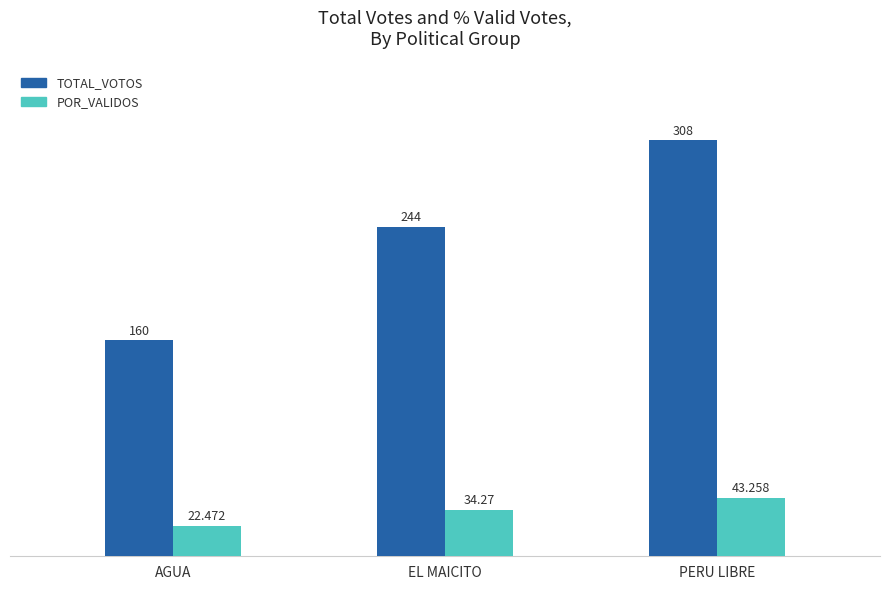

Is it true that POR_VALIDOS equals 43.3 at PERU LIBRE?

True